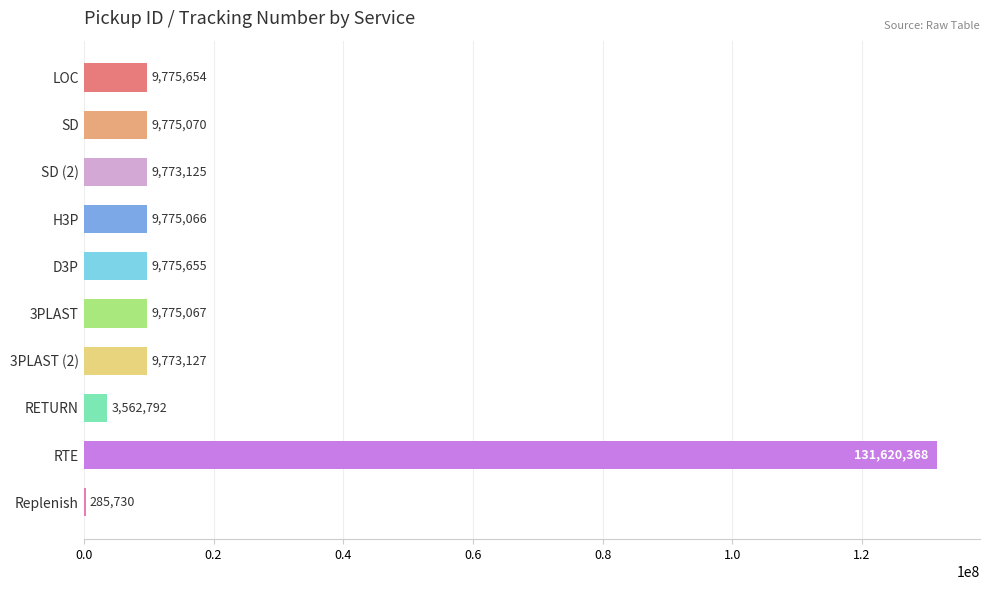

Is it true that the value at RTE is 27961619?

False